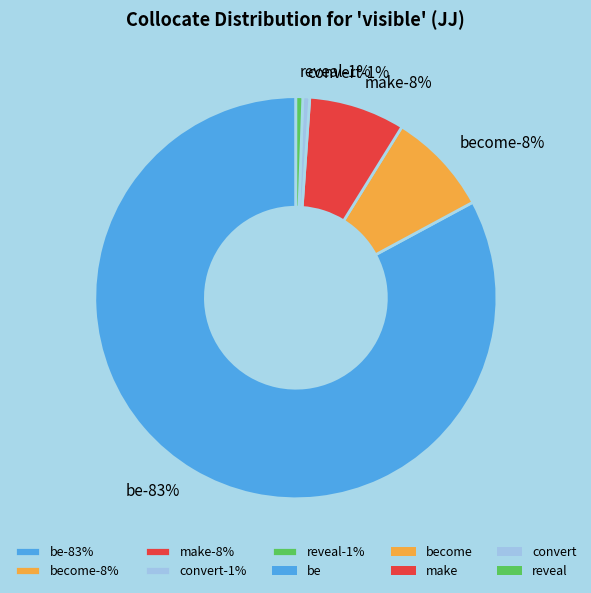

Which category has the biggest portion of the pie?

be (R1=285574)